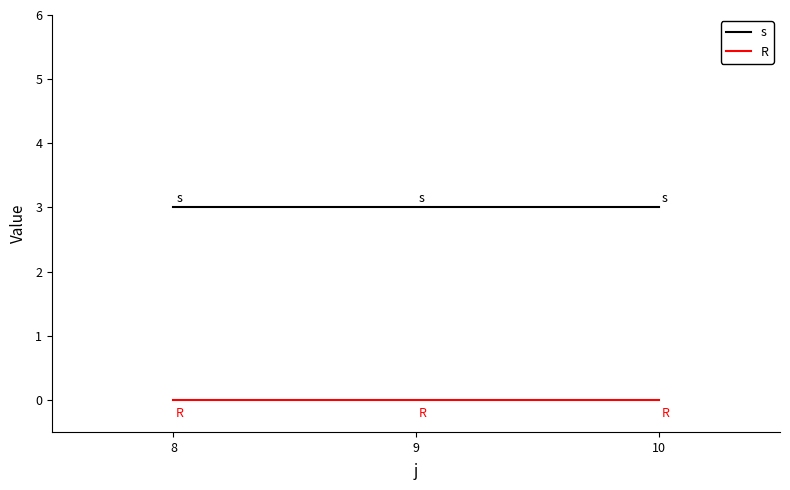

Is the value of R at 9 greater than the value of s at 9?

No